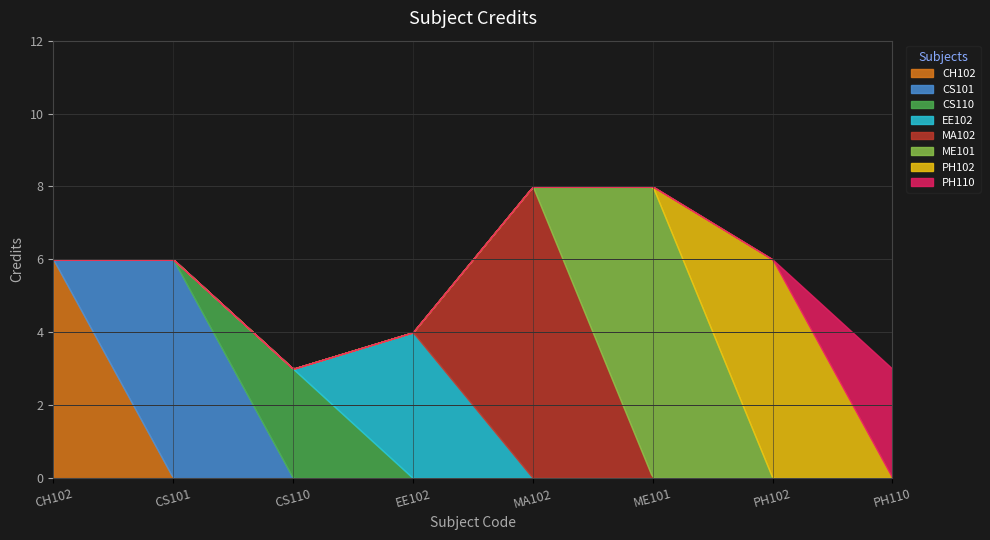

Reading left to right, what are all the values shown in this chart?

6	6	3	4	8	8	6	3